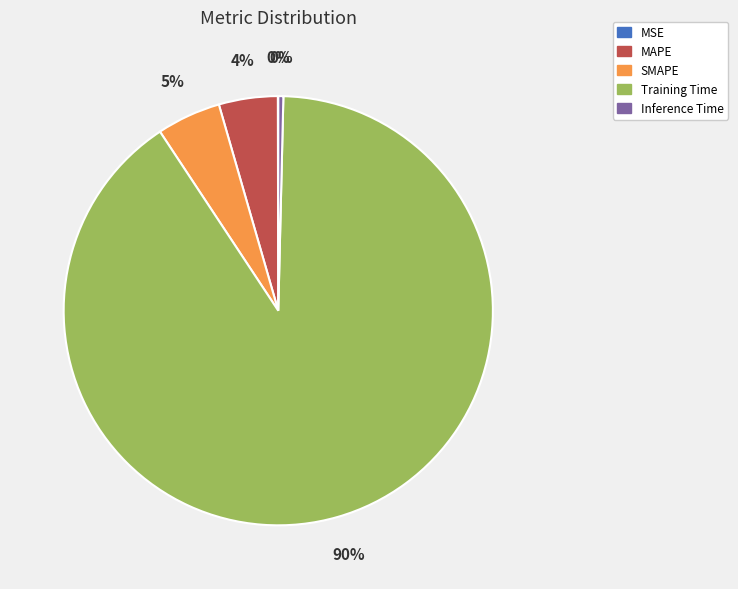

To the nearest percent, what portion does SMAPE represent?

5%